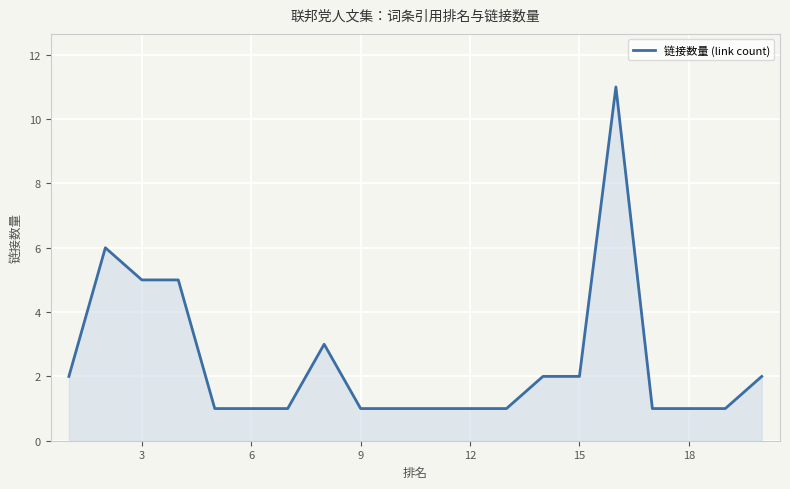

What is the greatest value displayed?

11